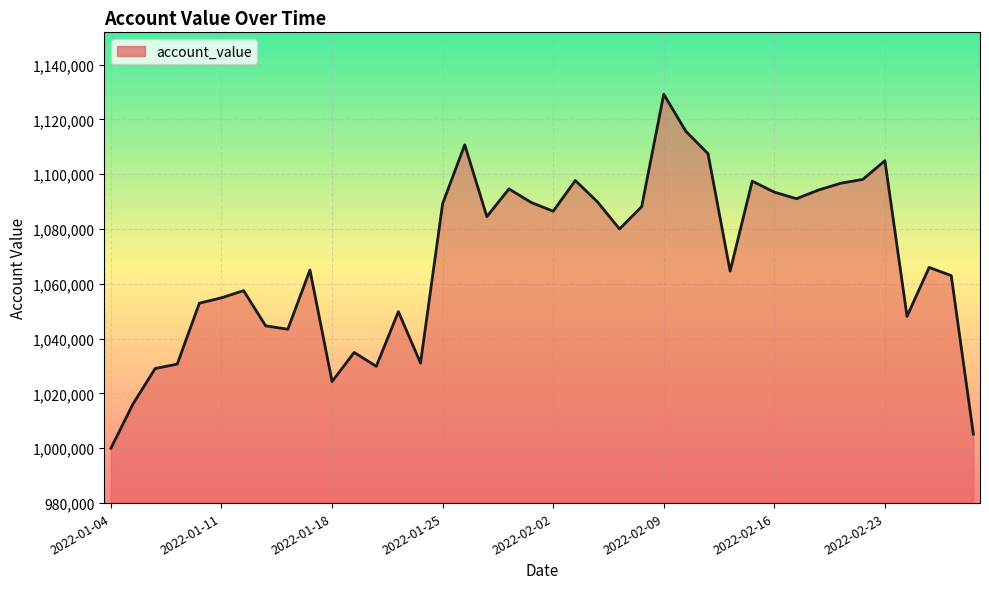

What is the value of the 14th point from the left?

1049852.3